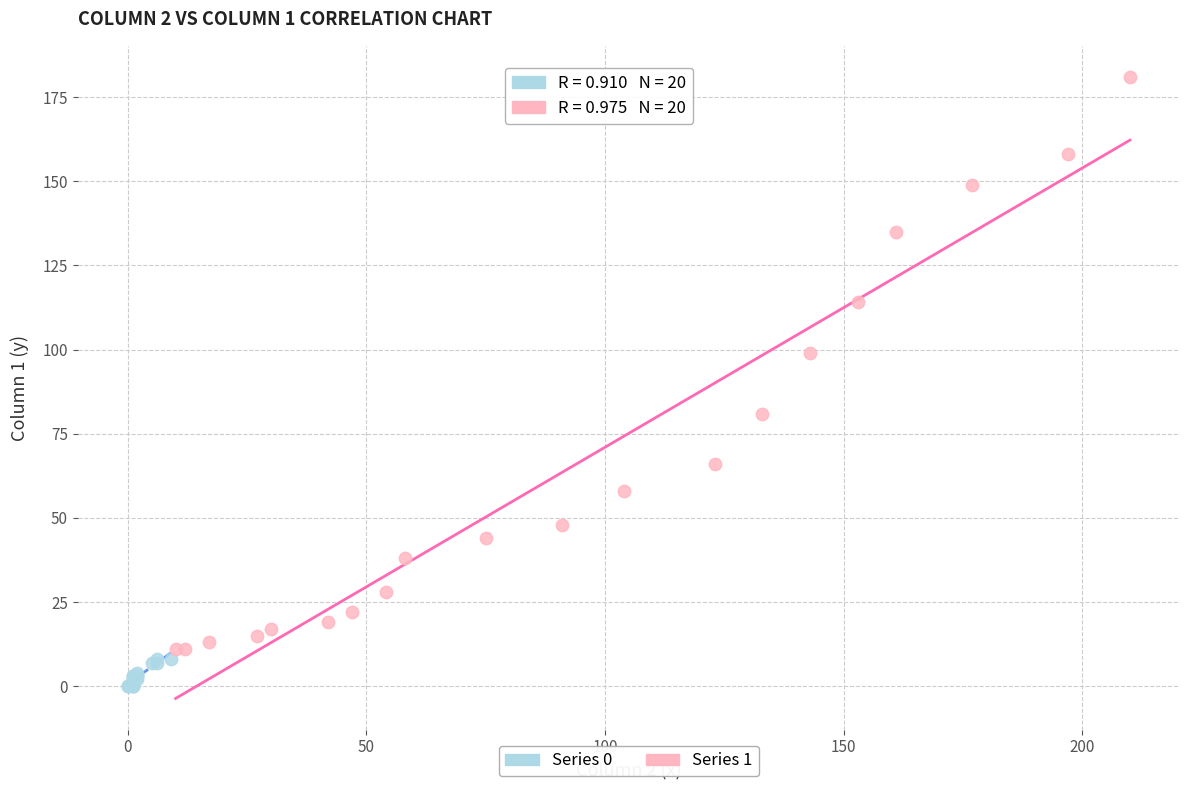

Which series has the largest Y range (max minus min)?

Series 1